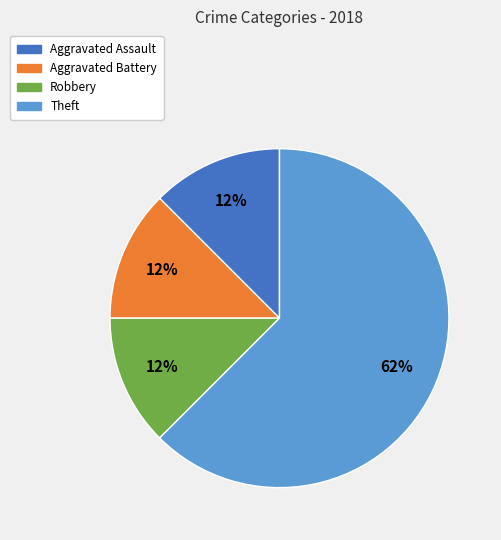

Which slice is the largest?

Theft